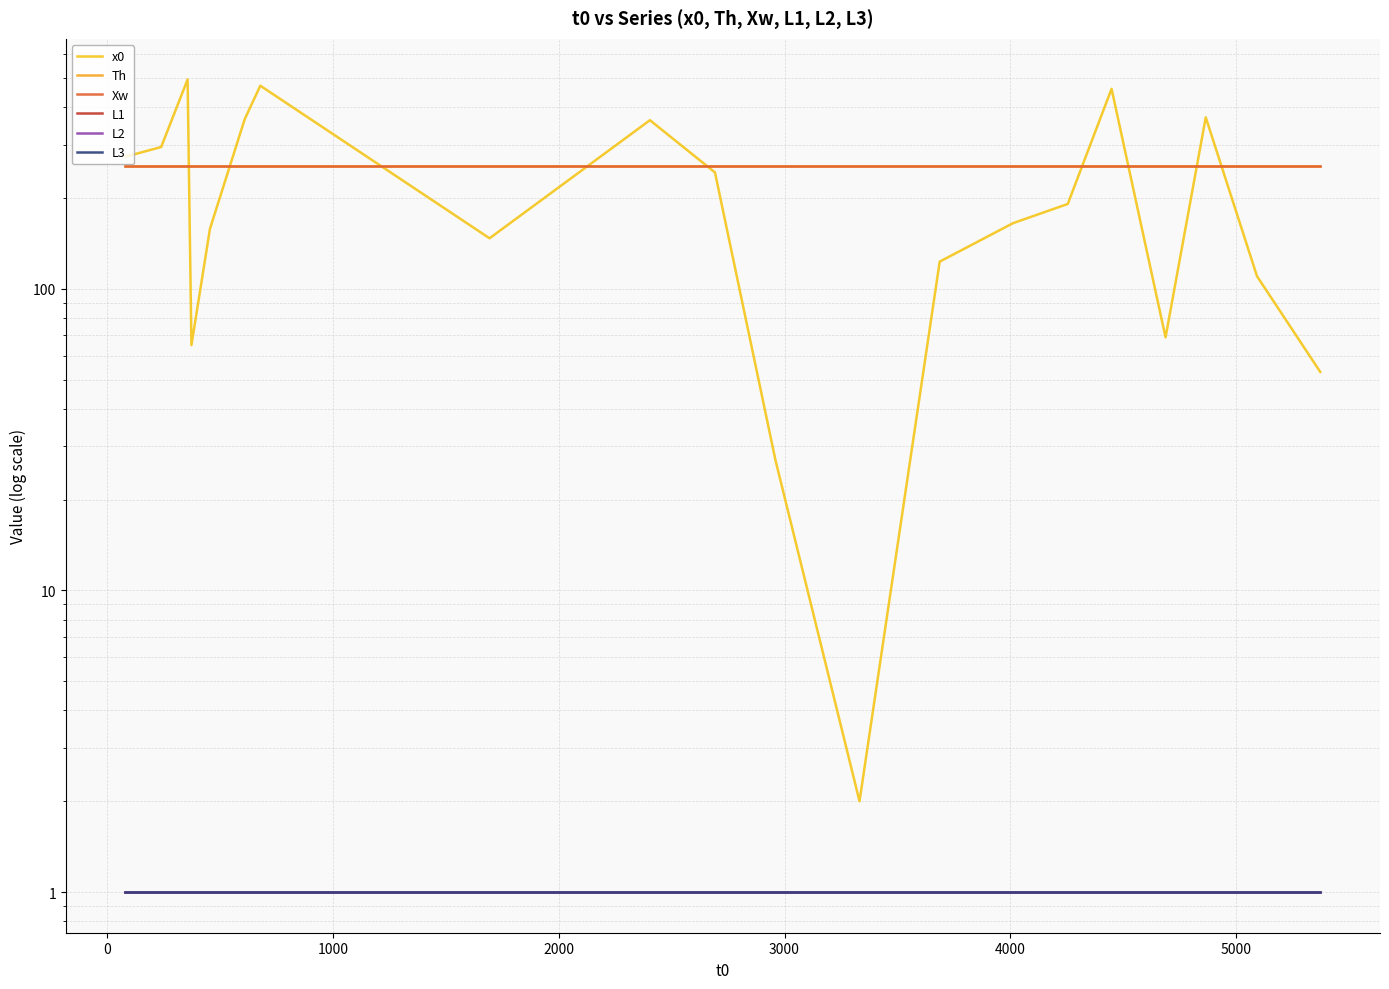

How many data points does each series have?

20